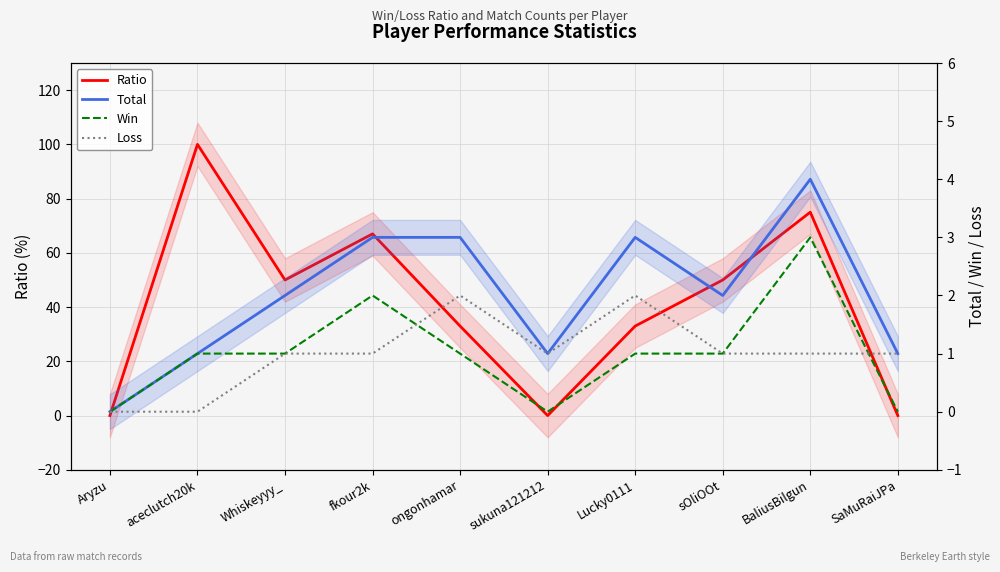

List the series in order of their peak value, lowest first.

Loss, Win, Total, Ratio